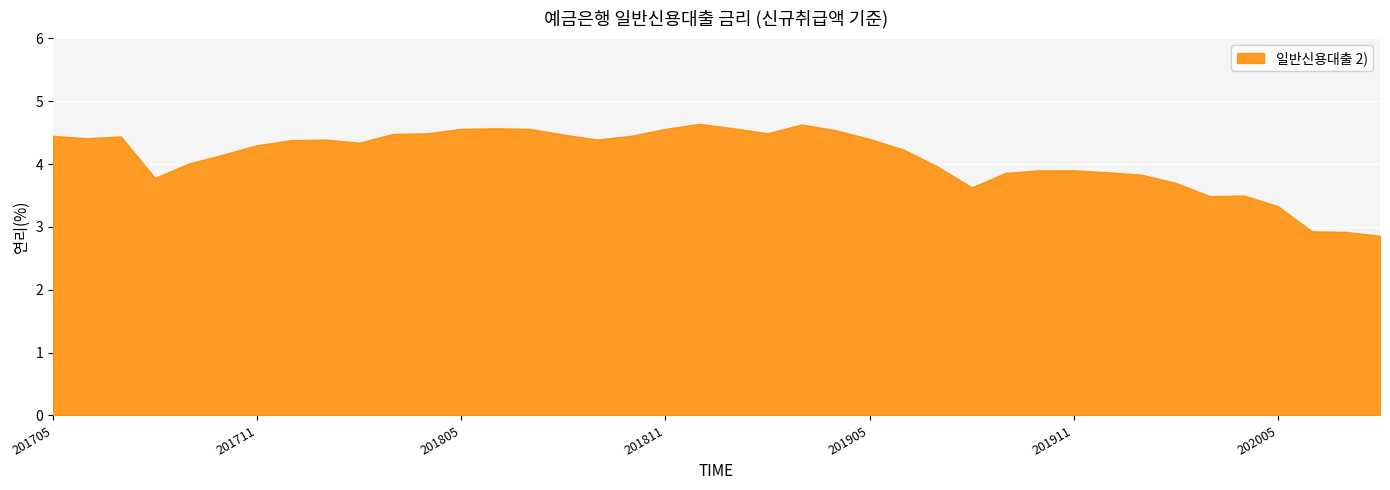

What is the value of the 33rd point from the left?

3.8